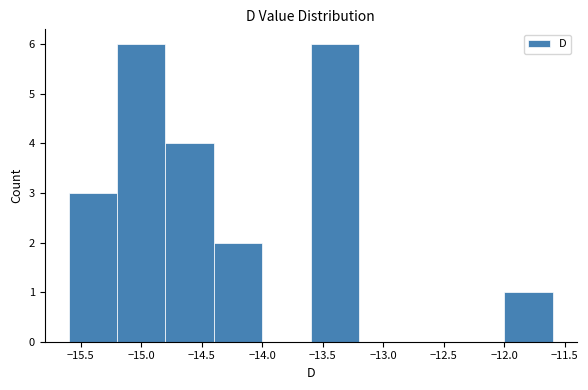

How tall is the bar that spans -15.2 to -14.8 on the x-axis? The values are not printed on the chart, so give them approximately, as read against the axis.

6